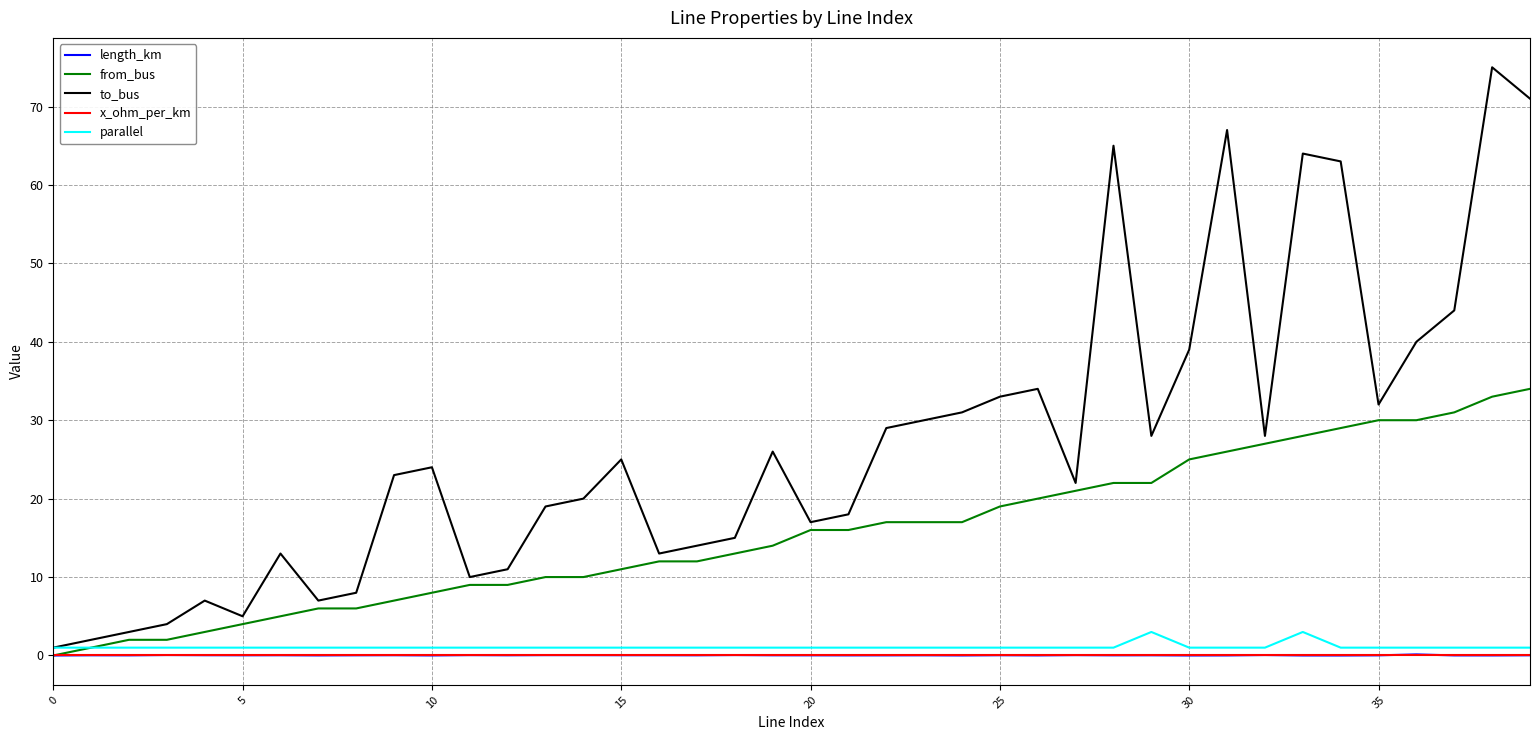

True or false: to_bus has more than 1 interior local peaks.

True